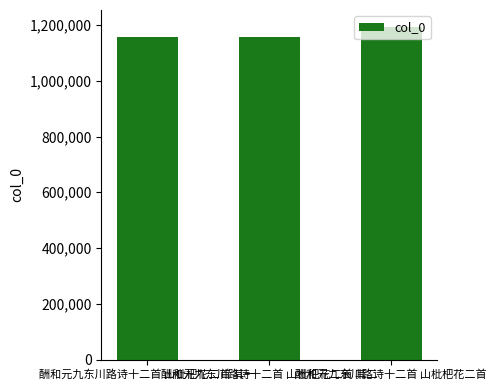

What is the value of the 2nd bar from the left?

1155699